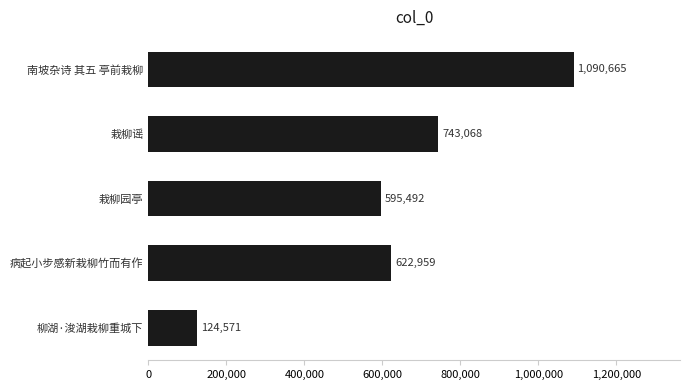

Is it true that the value at 柳湖·浚湖栽柳重城下 is 42667?

False